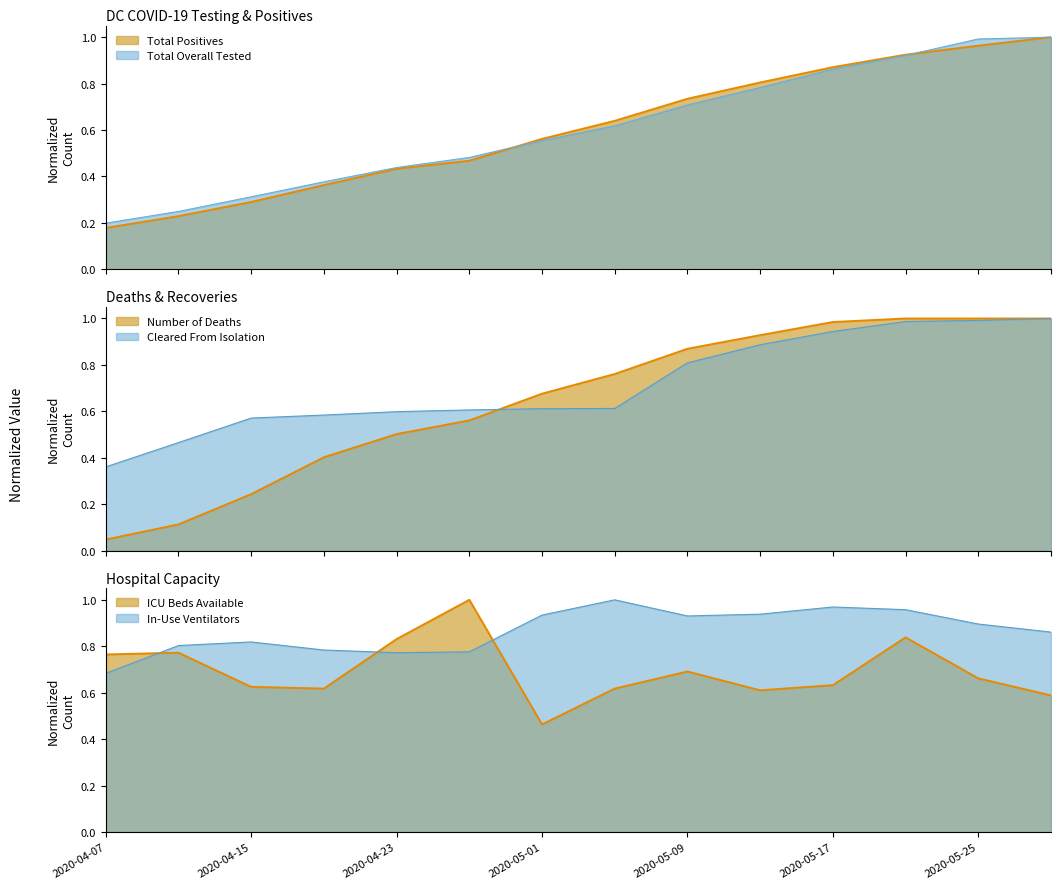

Which label corresponds to the largest value in the chart?

2020-05-28